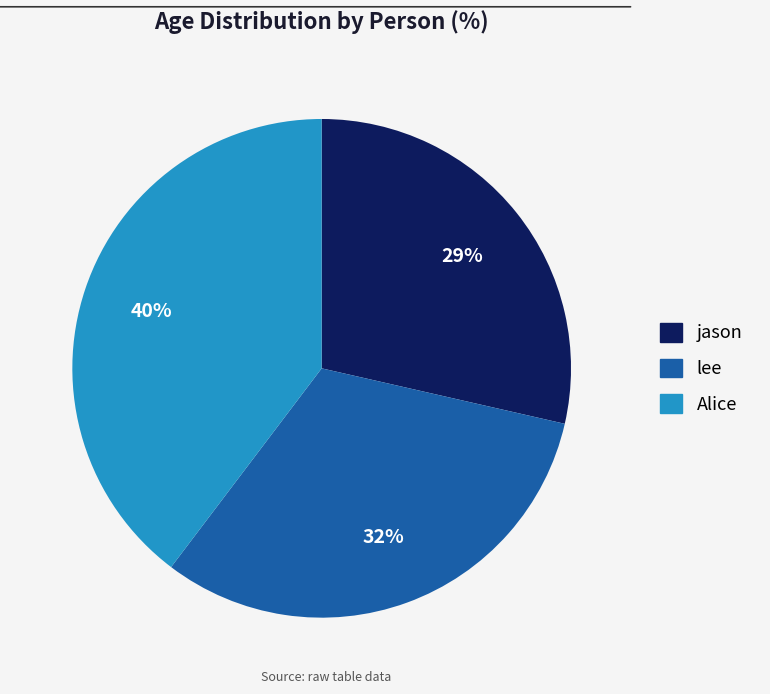

Approximately how many times larger is the value at jason compared to Alice?

0.7